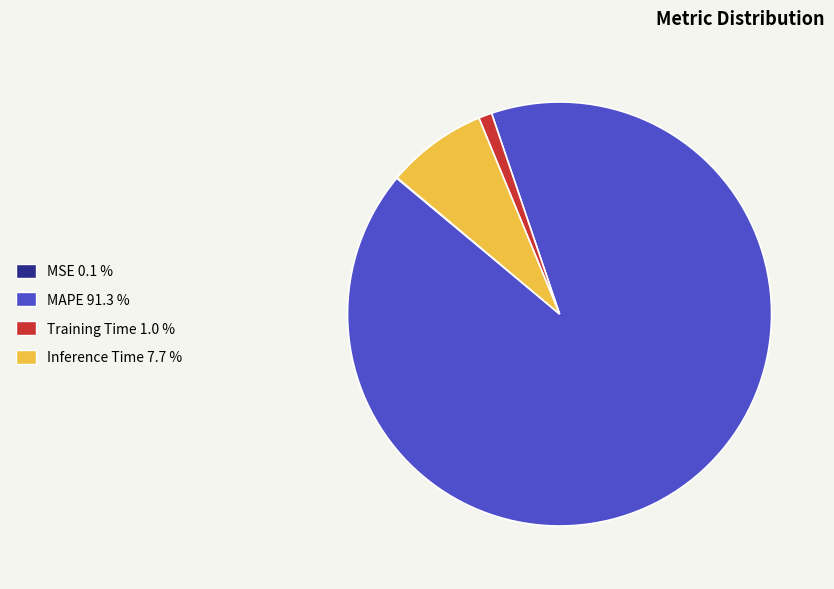

Is Inference Time the majority of the pie?

No